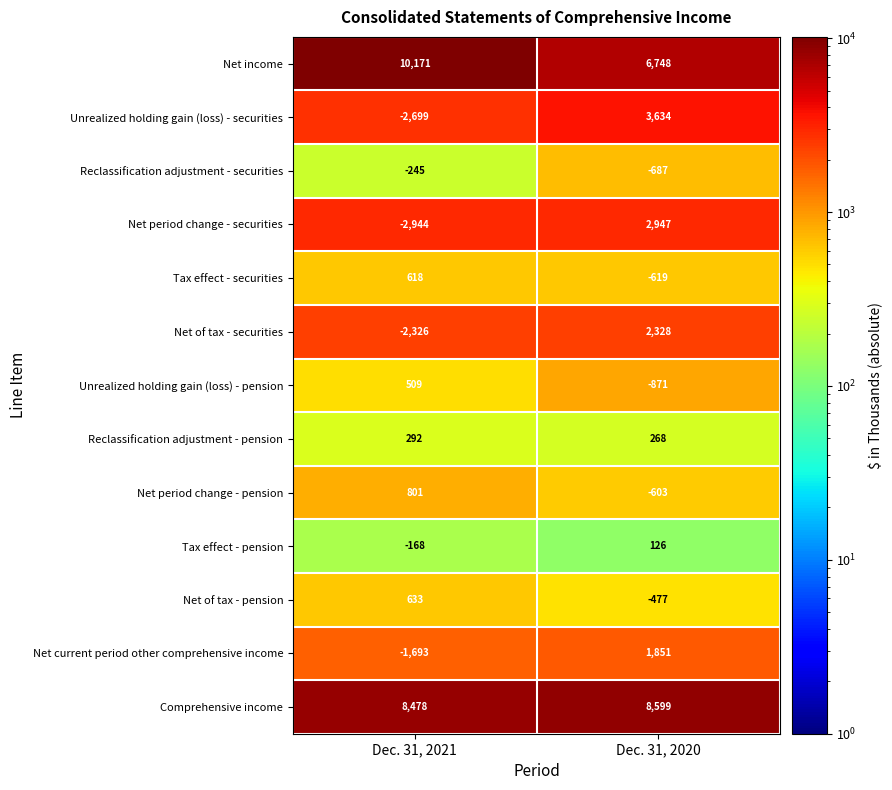

What is the greatest value displayed?

10171